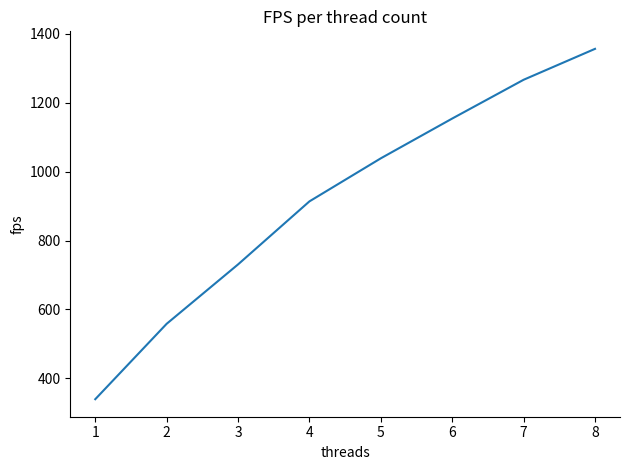

List the labels in order of value, smallest first.

1, 2, 3, 4, 5, 6, 7, 8